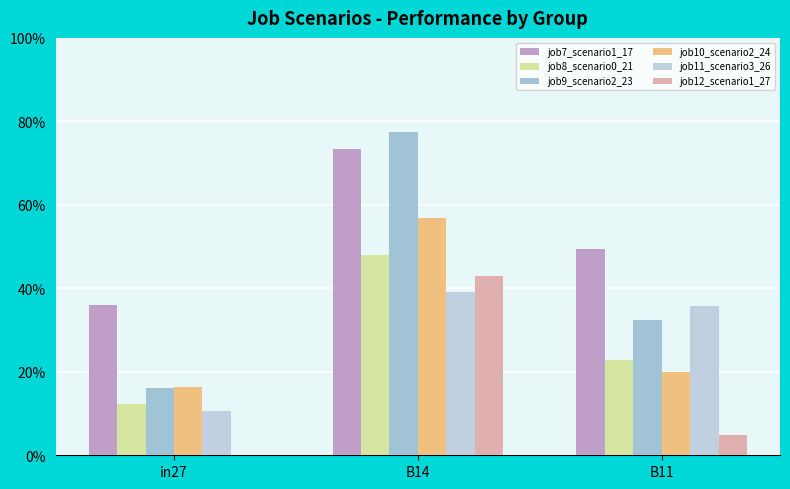

Reading right to left, transcribe all the data shown in this chart.

job7_scenario1_17: 0.5	0.7	0.4
job8_scenario0_21: 0.2	0.5	0.1
job9_scenario2_23: 0.3	0.8	0.2
job10_scenario2_24: 0.2	0.6	0.2
job11_scenario3_26: 0.4	0.4	0.1
job12_scenario1_27: 0.0	0.4	0.0